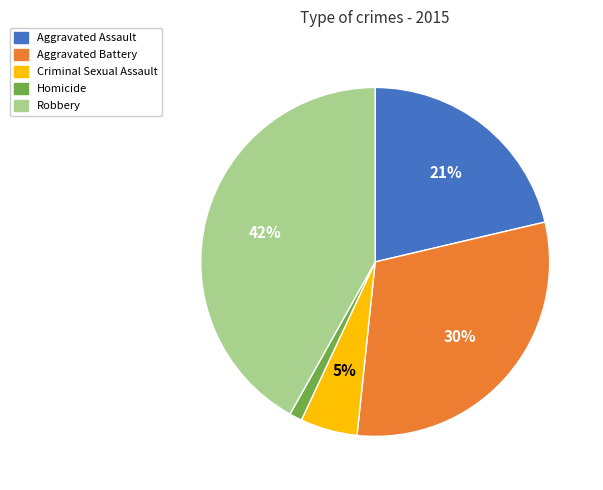

Is Criminal Sexual Assault the majority of the pie?

No